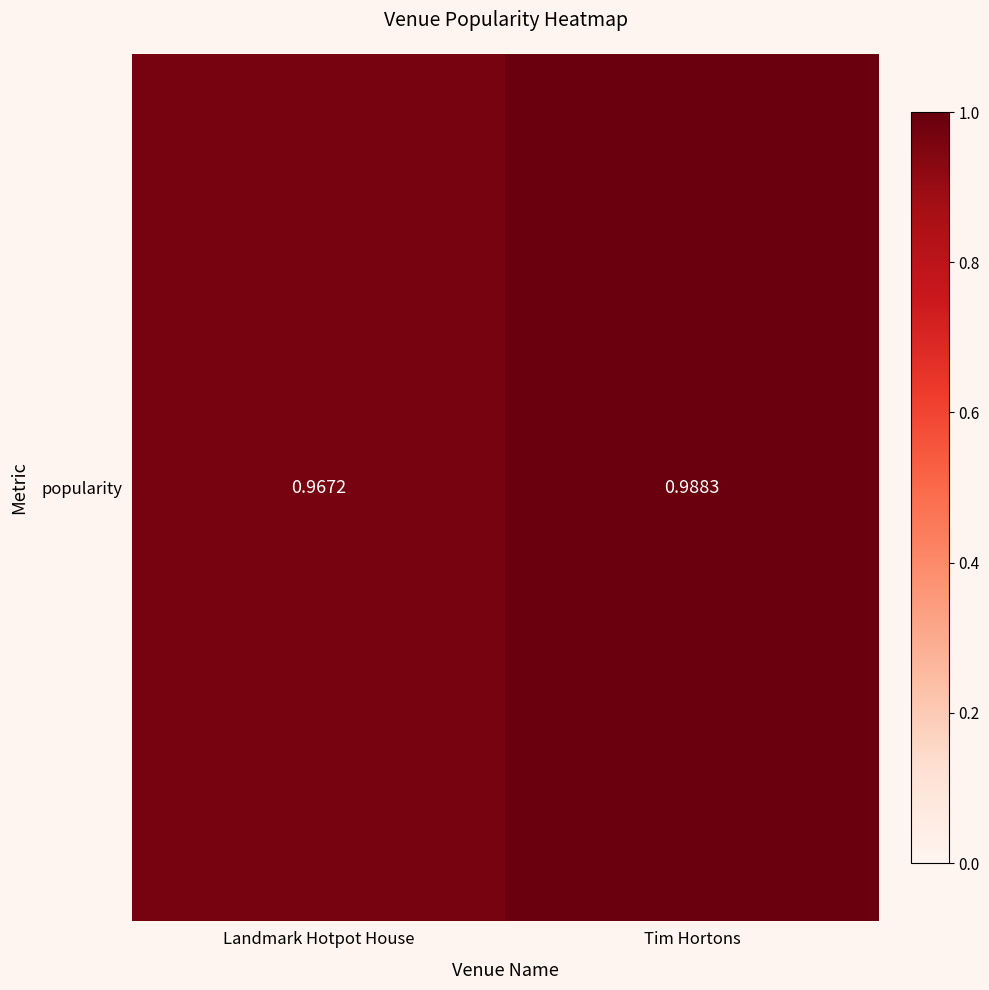

Reading left to right, what are all the values shown in this chart?

Landmark Hotpot House=1.0	Tim Hortons=1.0